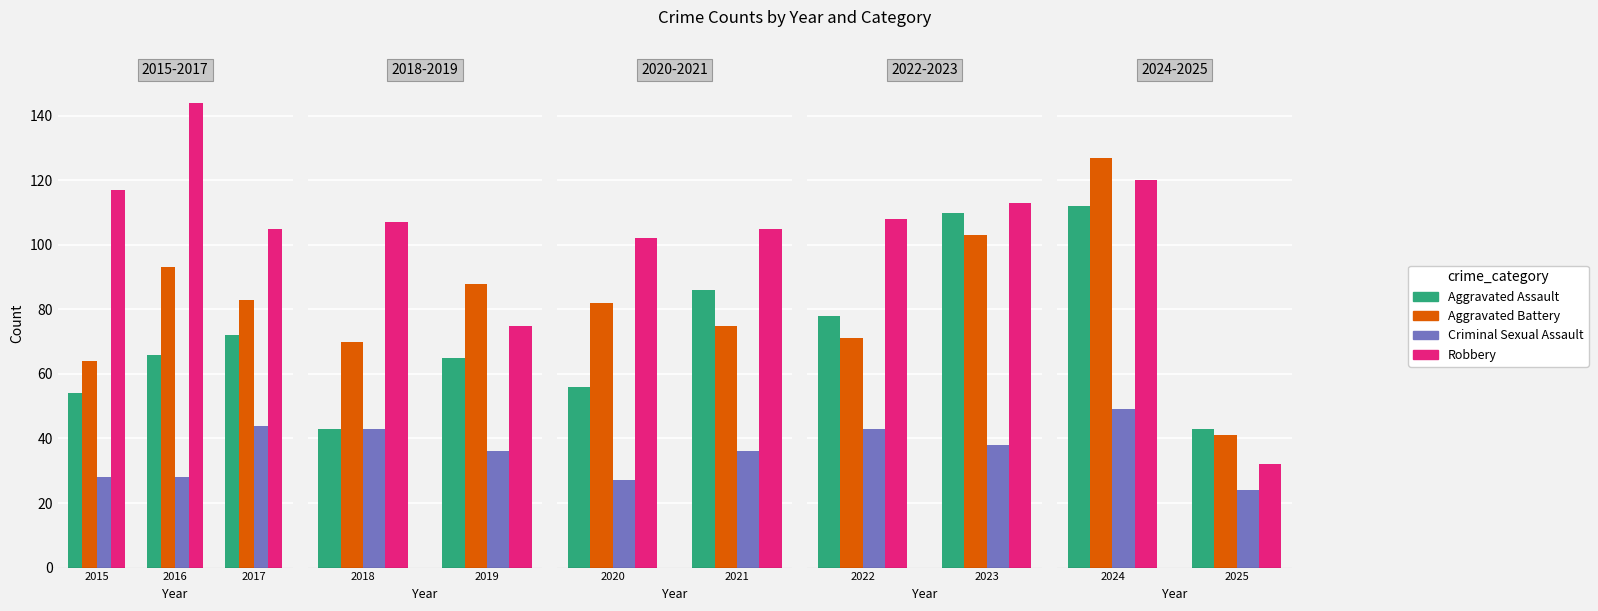

What is the minimum value for Aggravated Assault?

43